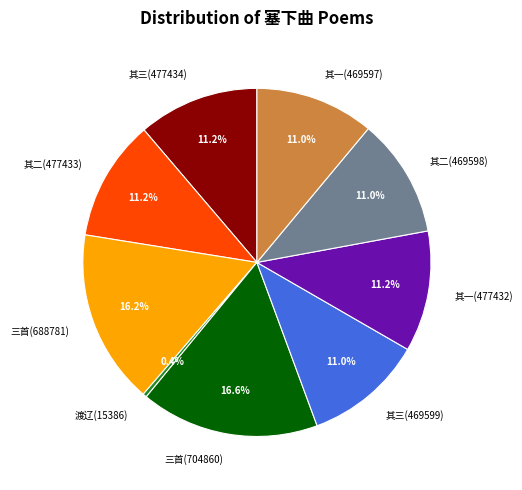

What is the ratio of the value at 其一(477432) to the value at 三首(688781)?

0.7